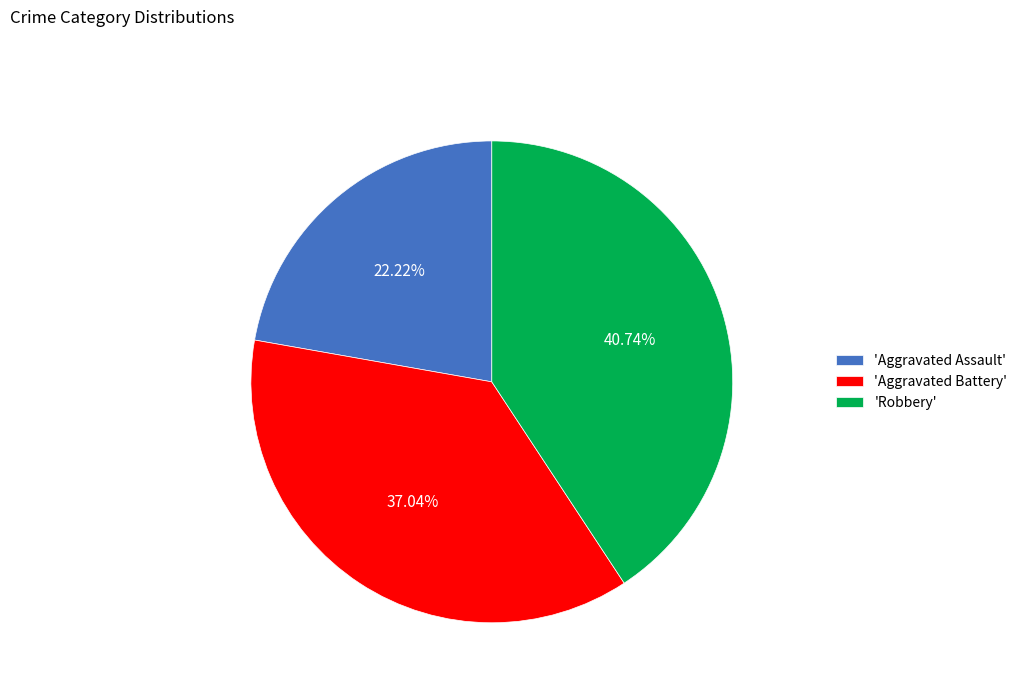

How many segments does this pie chart have?

3